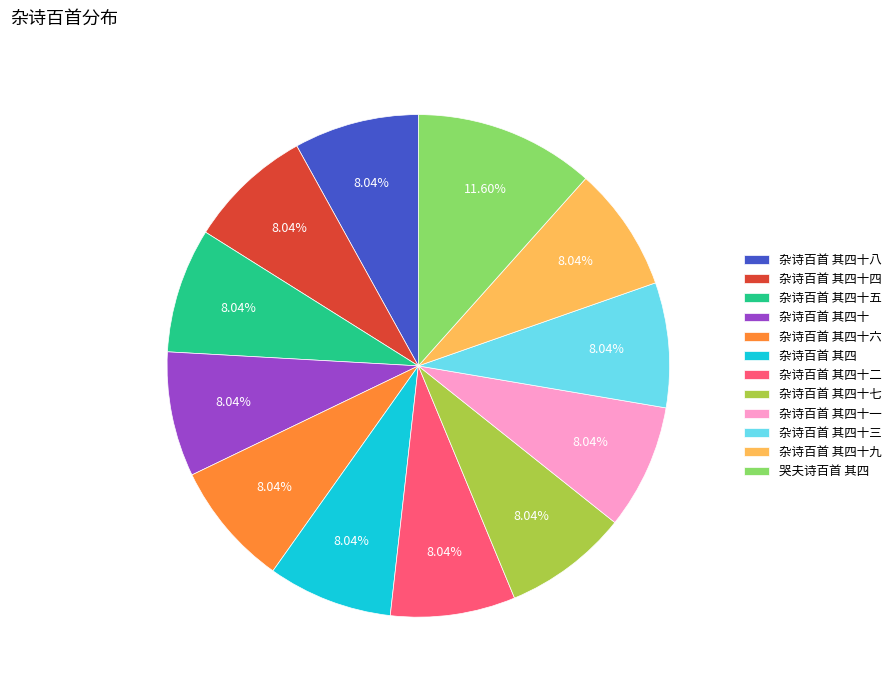

Is there a majority slice in this chart?

No